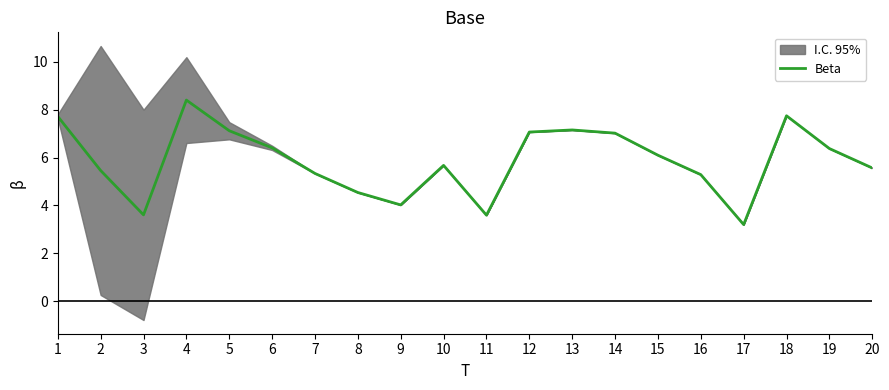

What is the smallest value displayed?

3.2